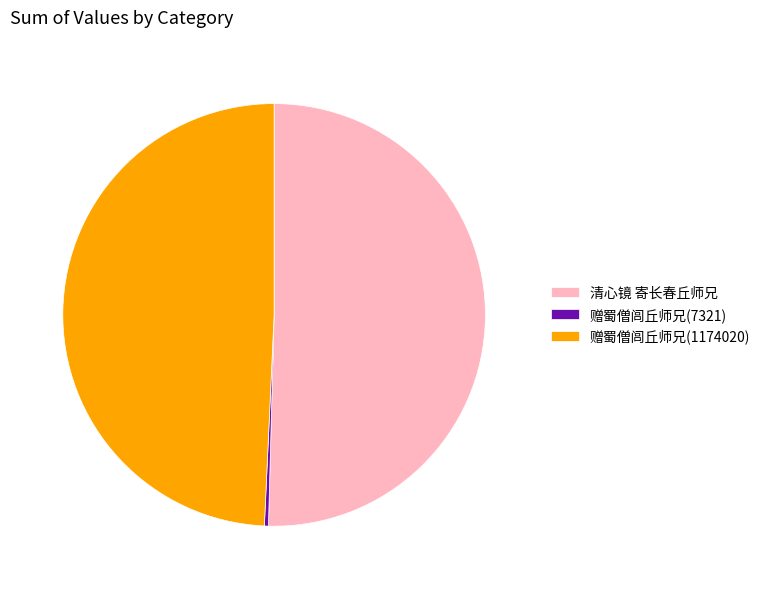

True or false: 赠蜀僧闾丘师兄(1174020) accounts for 61% of the total.

False